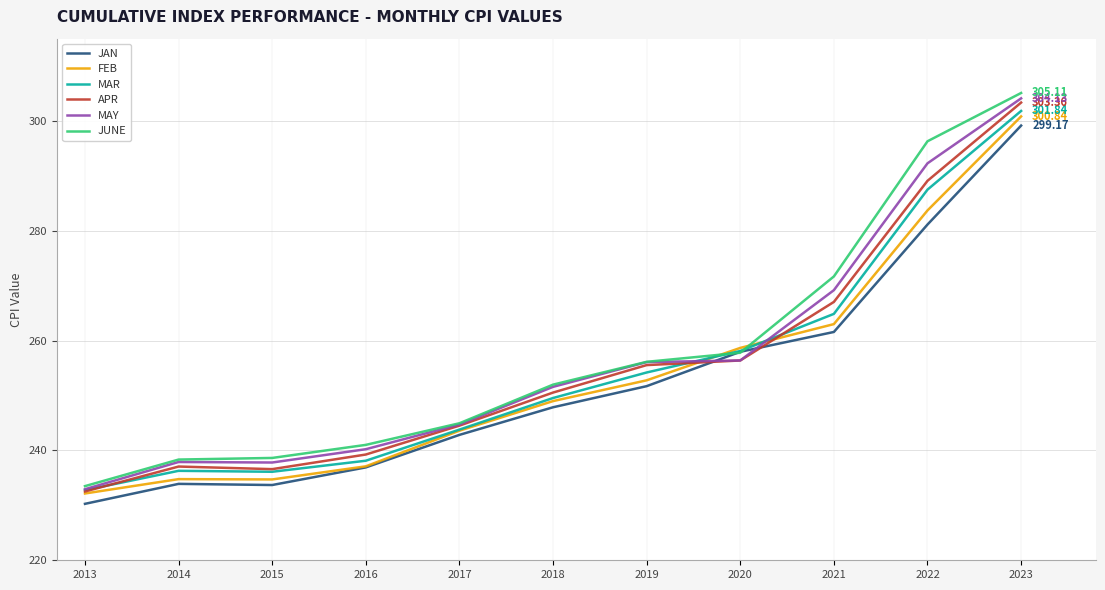

True or false: APR and FEB intersect in this chart.

True